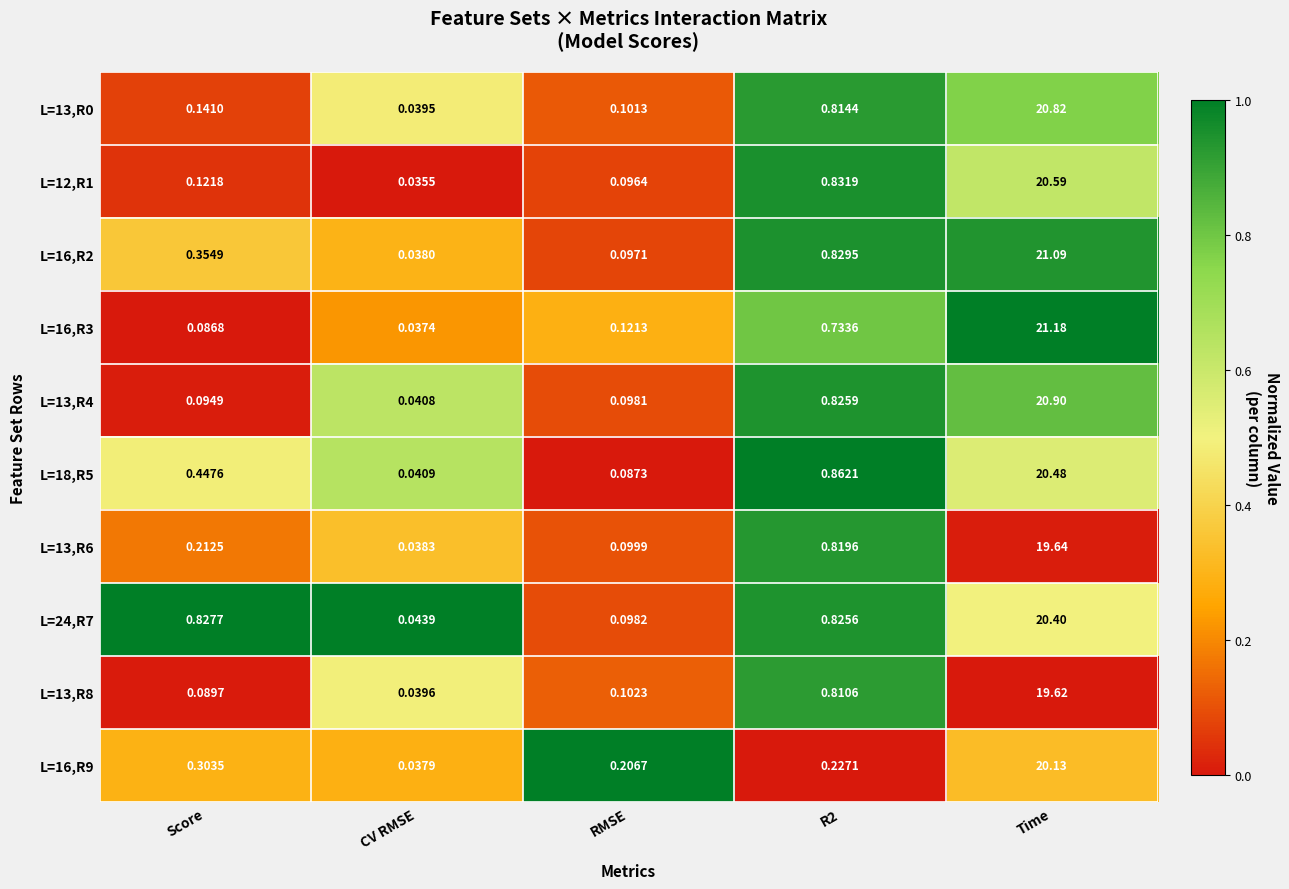

What is the total value across all series at RMSE?

1.1